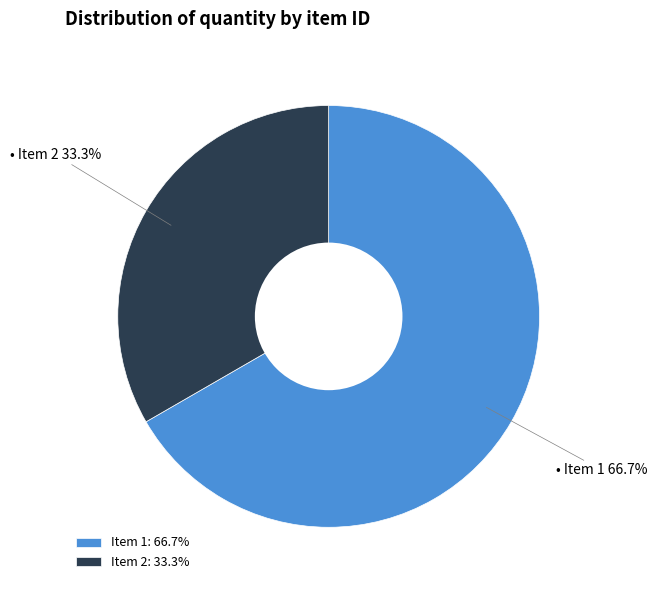

Does Item 2: 33.3% represent more than half of the total?

No